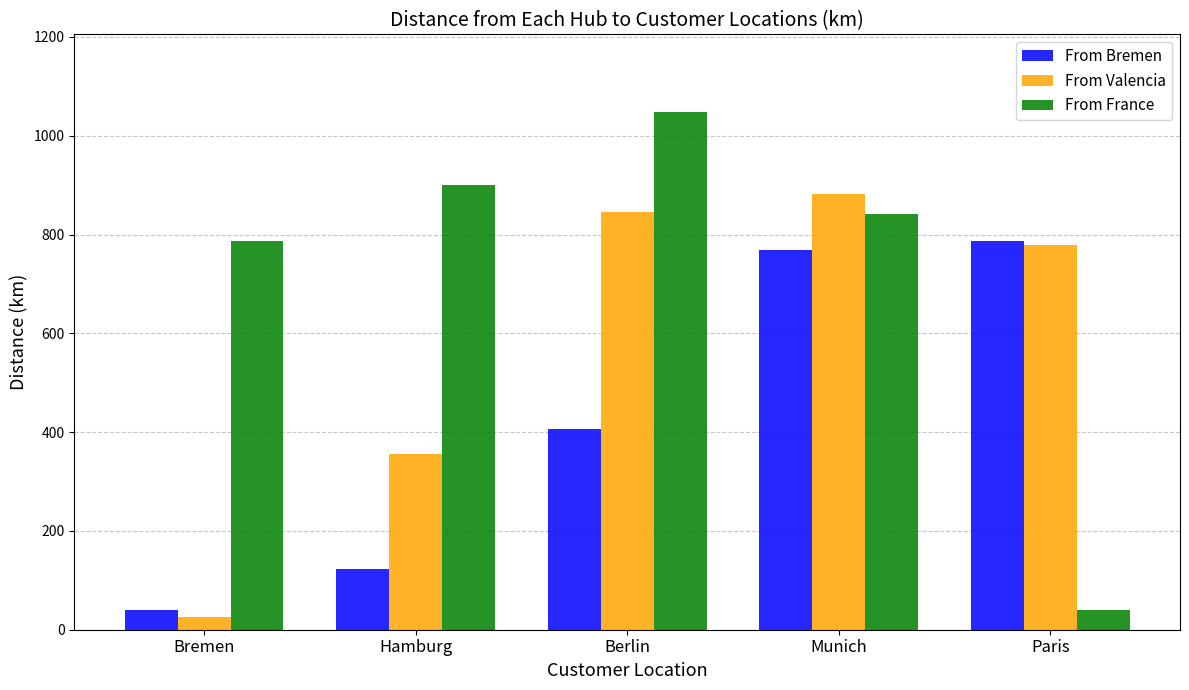

What is the difference between the second highest and minimum values in the From France series?

861